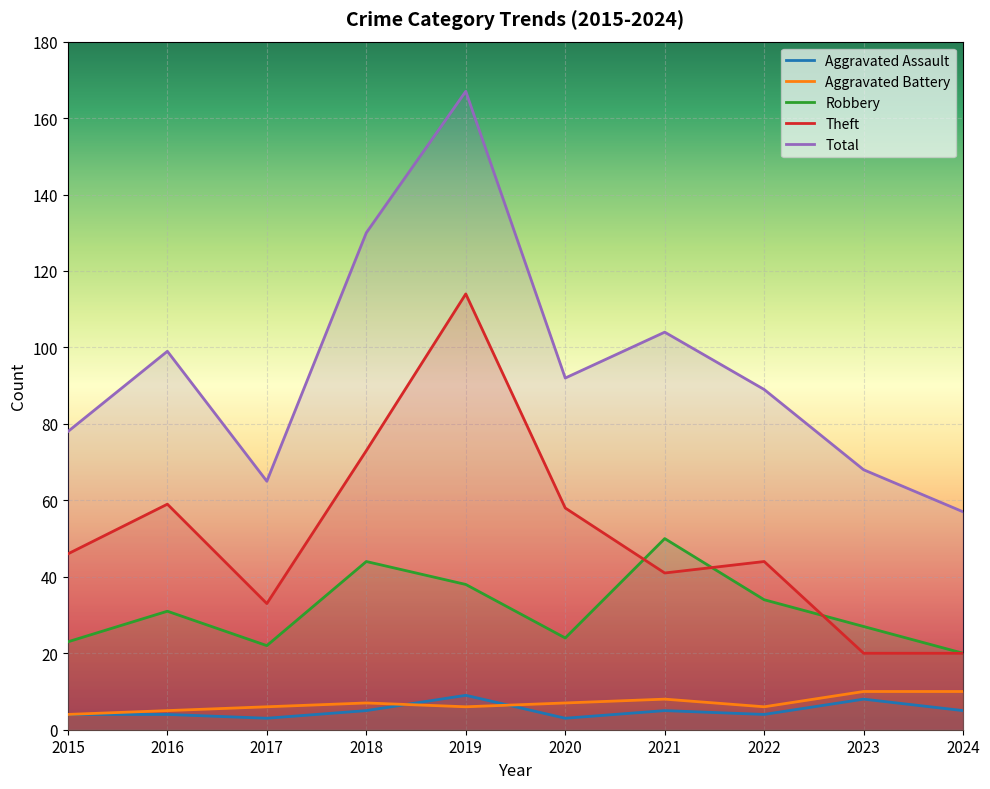

What is the difference between the maximum and minimum values in the Robbery series?

30